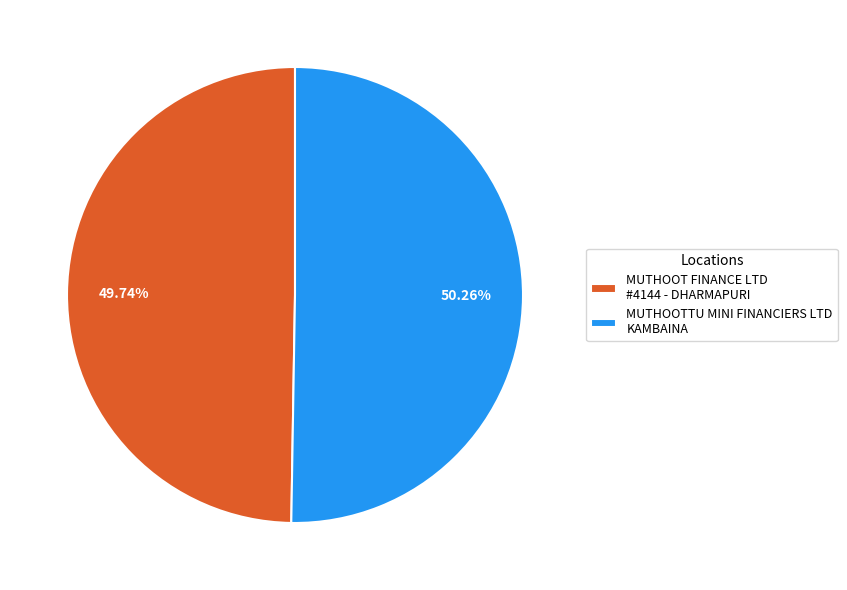

Which slice is the smallest?

MUTHOOT FINANCE LTD #4144 - DHARMAPURI